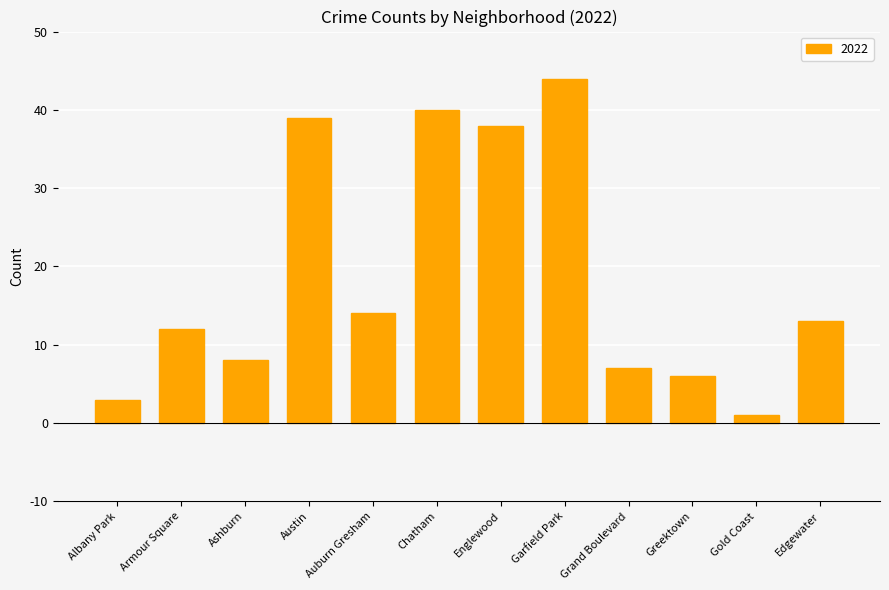

What is the change in value from Albany Park to Auburn Gresham?

+11